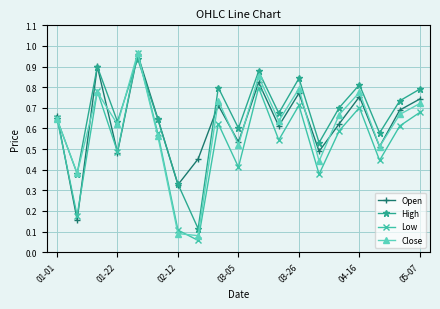

In Low, how many points are lower than both neighbors (excluding endpoints)?

7